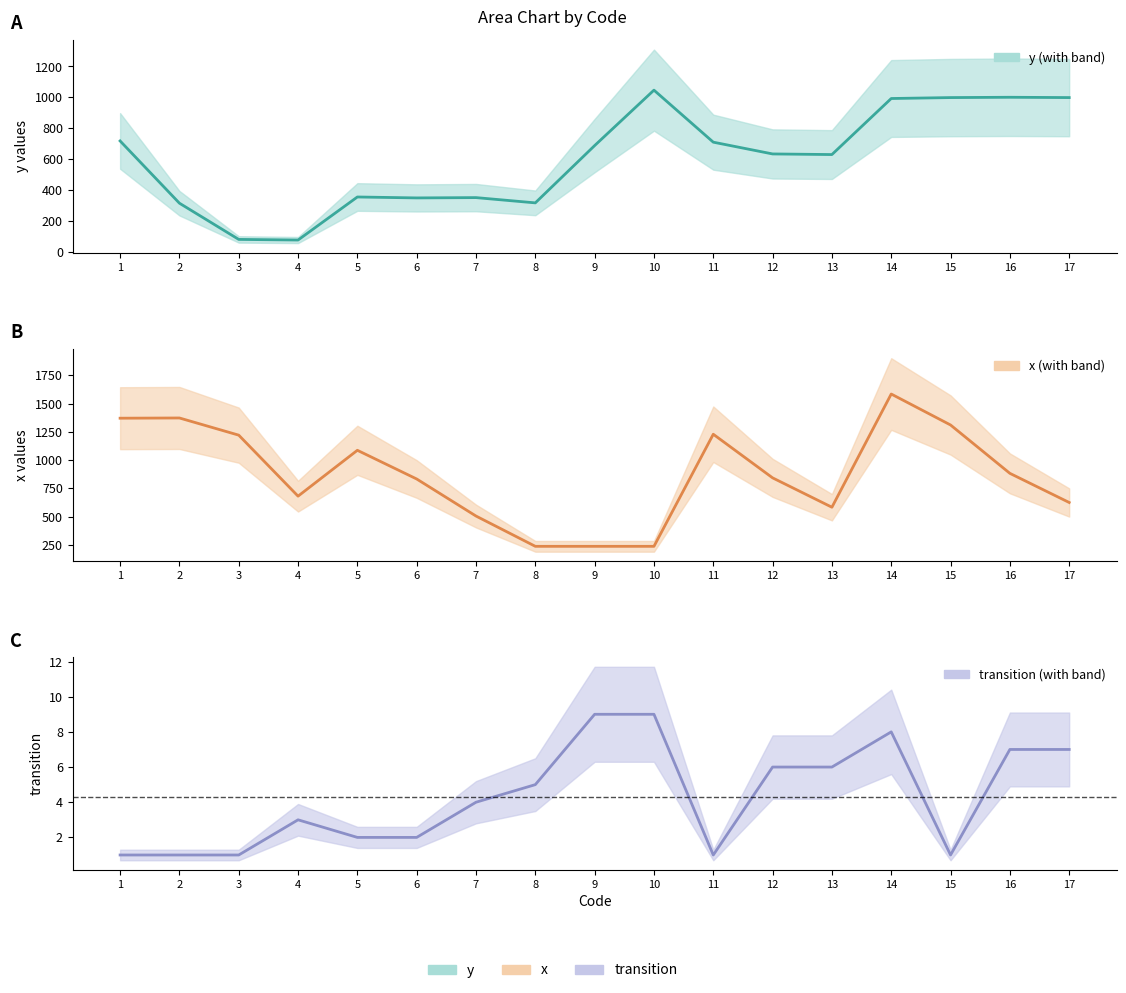

True or false: x has more than 1 points higher than both neighbors.

True